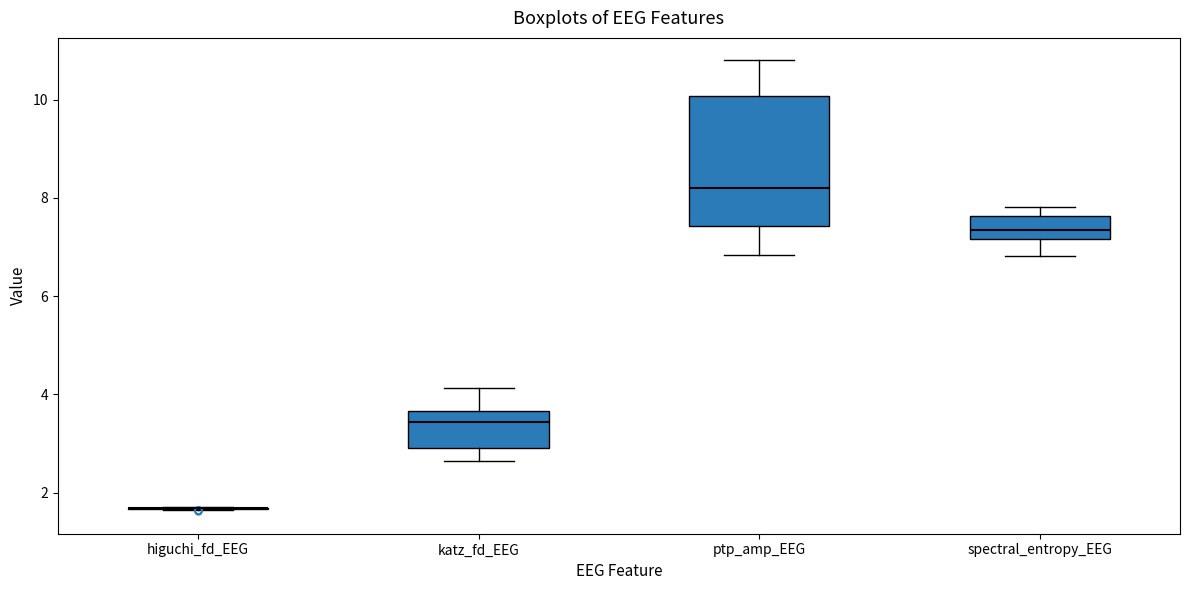

Reading left to right, transcribe this box plot: for each box, give where its median line is, the range the box spans, and where its two whiskers end, as read against the y-axis. The values are not printed on the chart, so give them approximately, as read against the axis.

higuchi_fd_EEG: box collapsed to a line at 1.6, whiskers 1.6 to 1.8
katz_fd_EEG: median 3.4, box 3.0 to 3.6, whiskers 2.6 to 4.2
ptp_amp_EEG: median 8.2, box 7.4 to 10.0, whiskers 6.8 to 10.8
spectral_entropy_EEG: median 7.4, box 7.2 to 7.6, whiskers 6.8 to 7.8